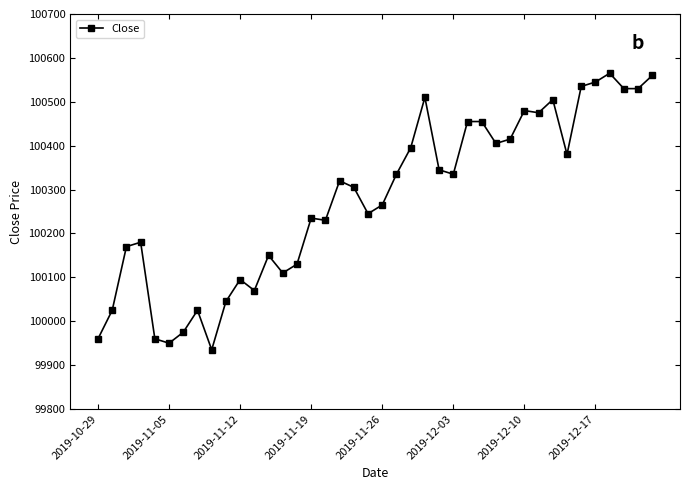

What is the value of the 15th point from the left?

100130